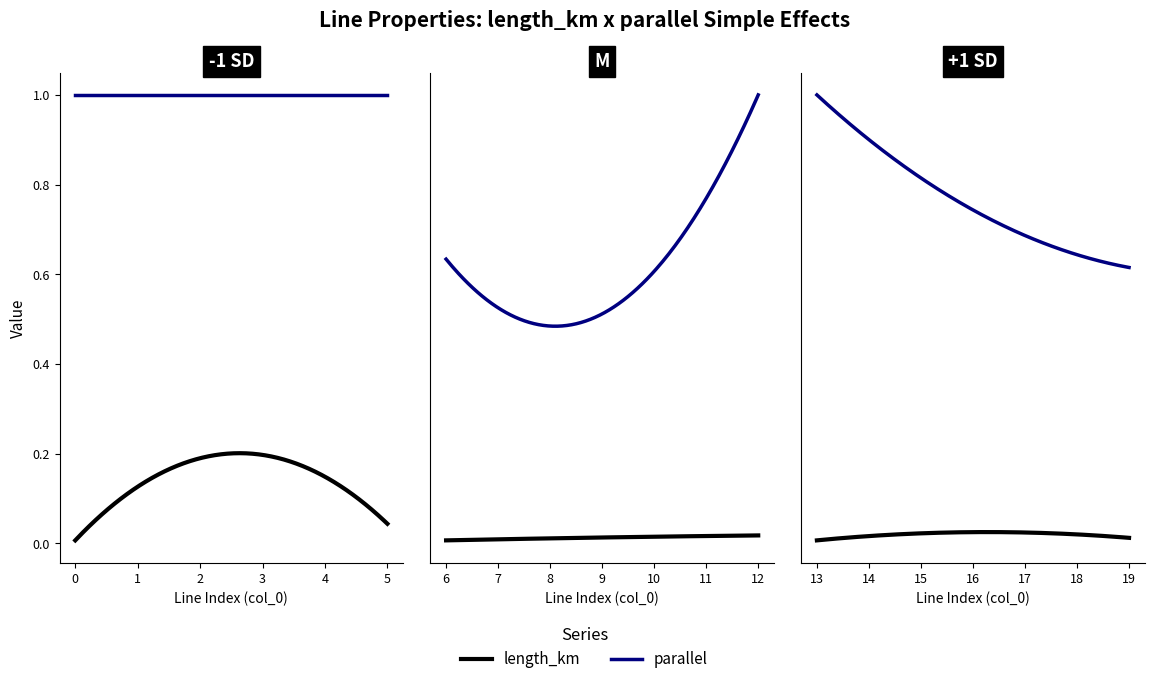

Which series has the widest spread of values?

parallel